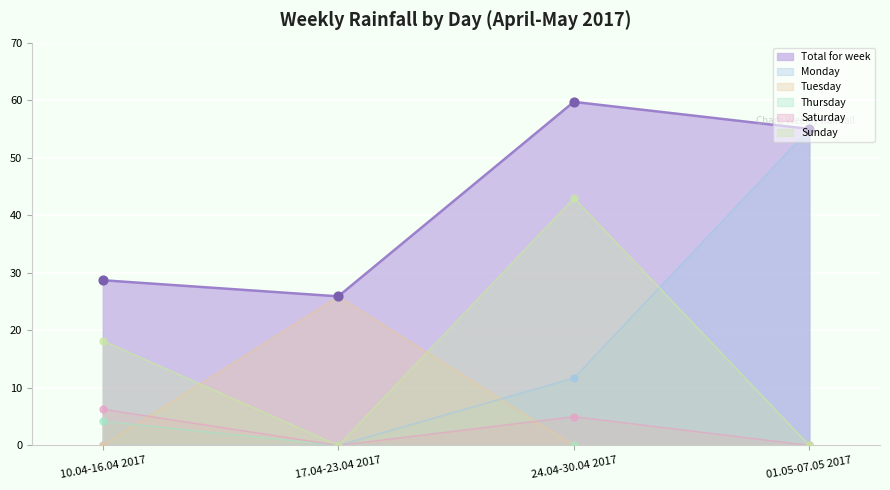

At which category is the sum across all series the highest?

24.04-30.04 2017